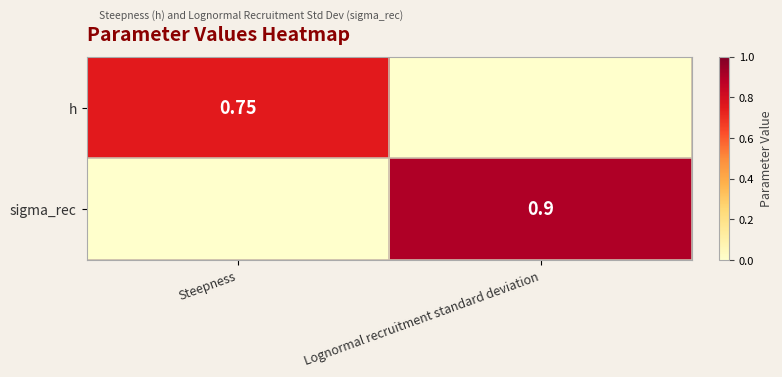

How many series are shown in this chart?

2